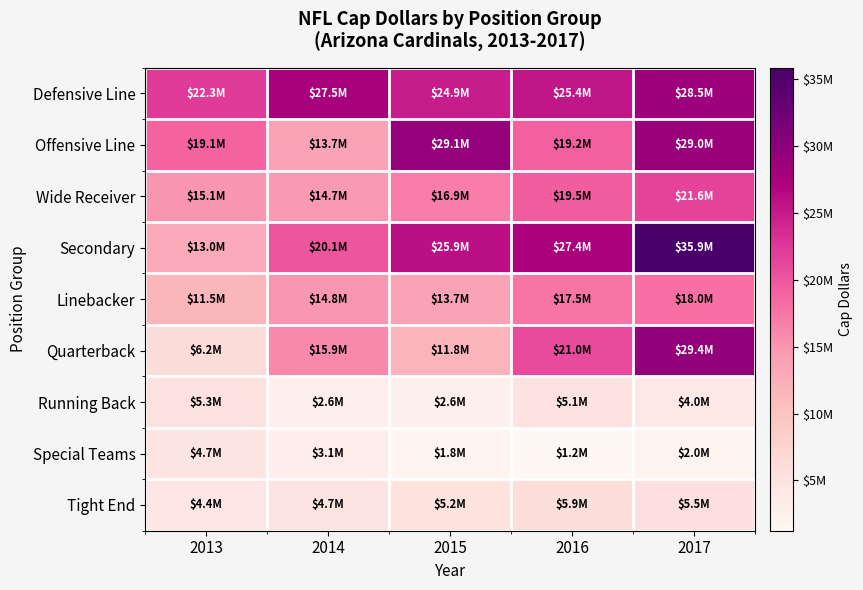

Which series has the largest total across all categories?

Defensive Line